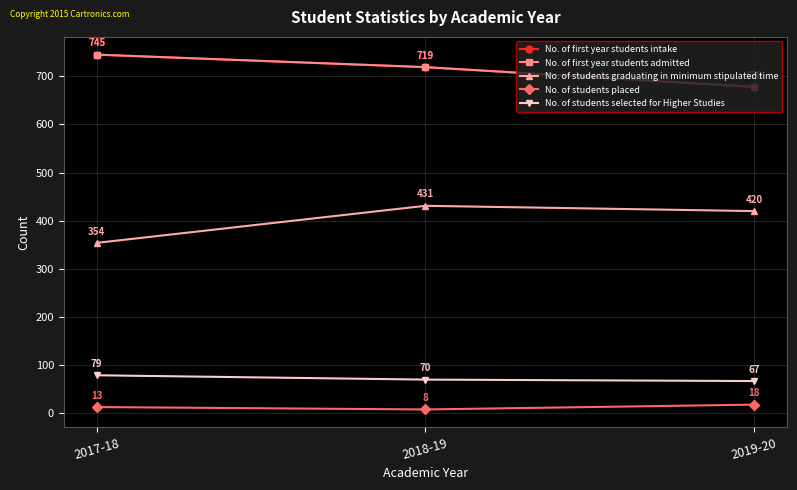

Which series has the largest total across all categories?

No. of first year students intake